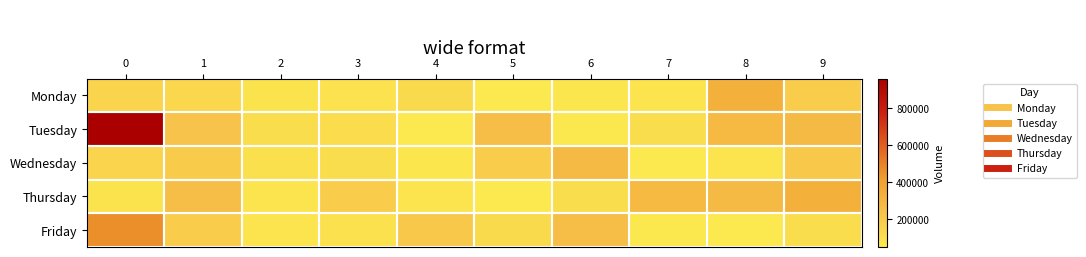

Reading right to left, what are all the values shown in this chart?

Monday: 9=185466	8=326534	7=72834	6=67203	5=53014	4=121064	3=85052	2=76753	1=138868	0=153372
Tuesday: 9=278959	8=277857	7=111210	6=55926	5=260153	4=53014	3=112746	2=107906	1=231902	0=960128
Wednesday: 9=208038	8=75206	7=51792	6=278959	5=185082	4=67203	3=107229	2=91875	1=192520	0=151799
Thursday: 9=326534	8=278959	7=277857	6=111210	5=51324	4=72834	3=185082	2=75540	1=259179	0=80455
Friday: 9=111210	8=51324	7=55926	6=260153	5=122628	4=208038	3=87160	2=73160	1=189157	0=460999